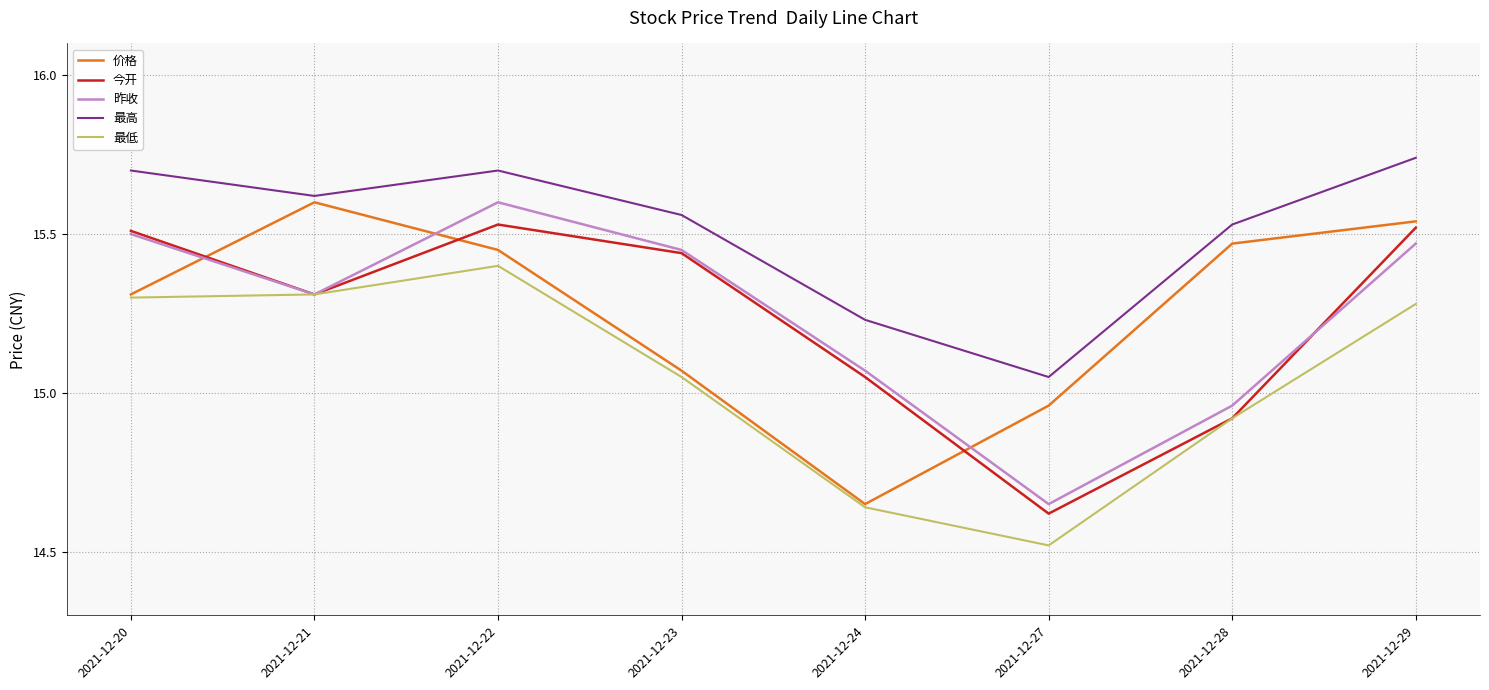

True or false: 最低 and 最高 cross at least once.

False